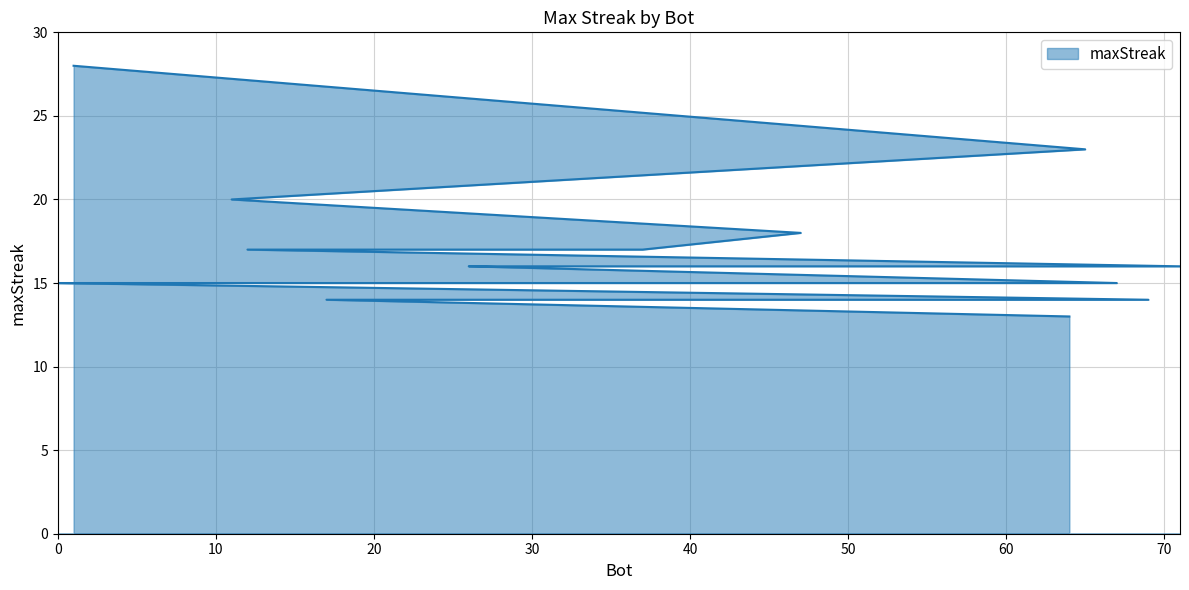

List the labels in order of value, smallest first.

64, 69, 33, 17, 67, 28, 2, 0, 71, 53, 39, 32, 30, 26, 37, 12, 47, 11, 65, 1